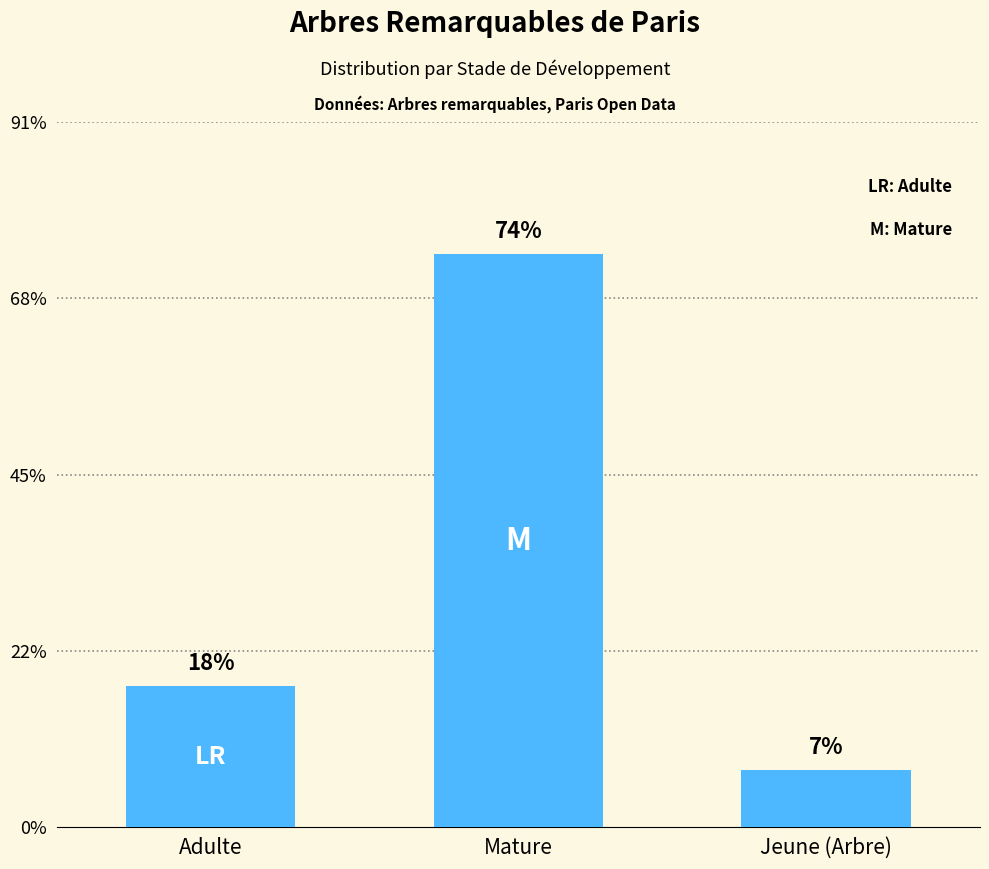

Does the chart contain any negative values?

No